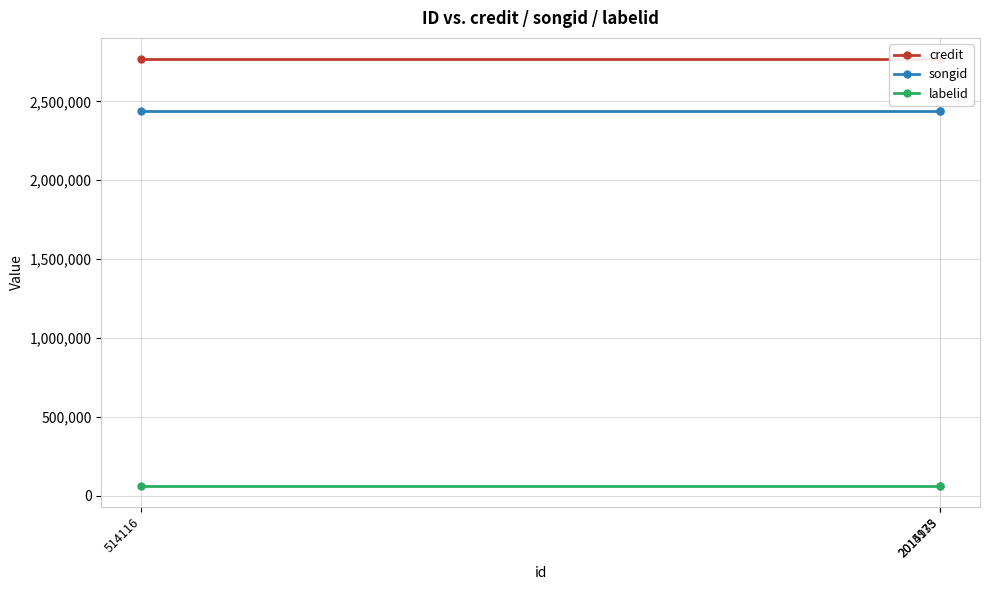

What is the value of the songid point at the 3rd from the left?

2442352